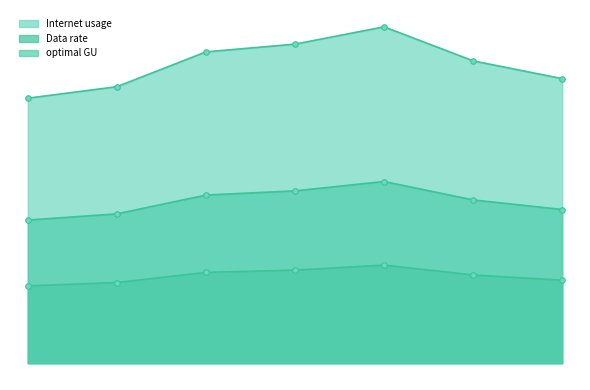

How many lines are shown in the chart?

3